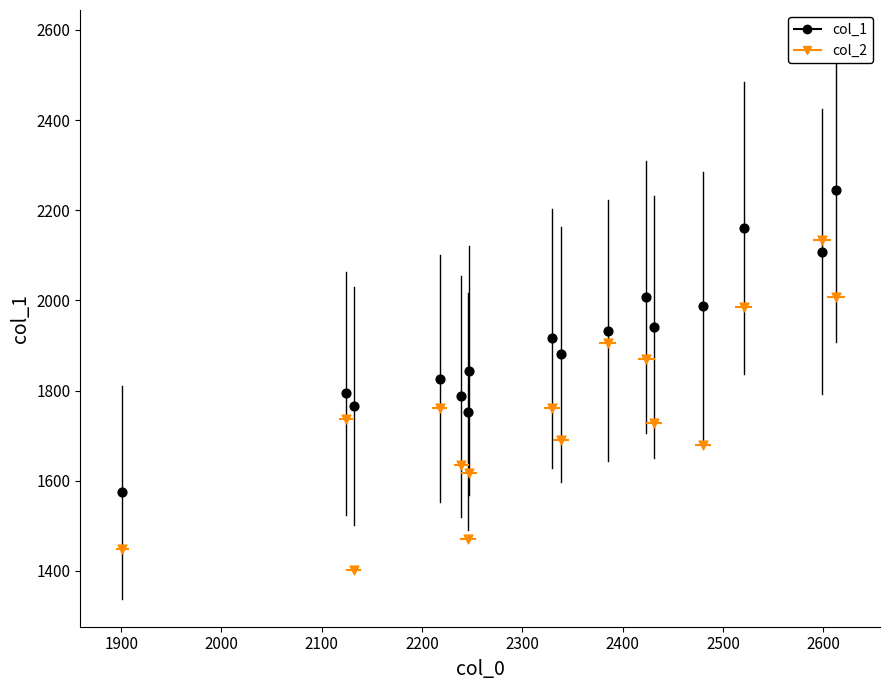

Which series has the largest Y range (max minus min)?

col_2